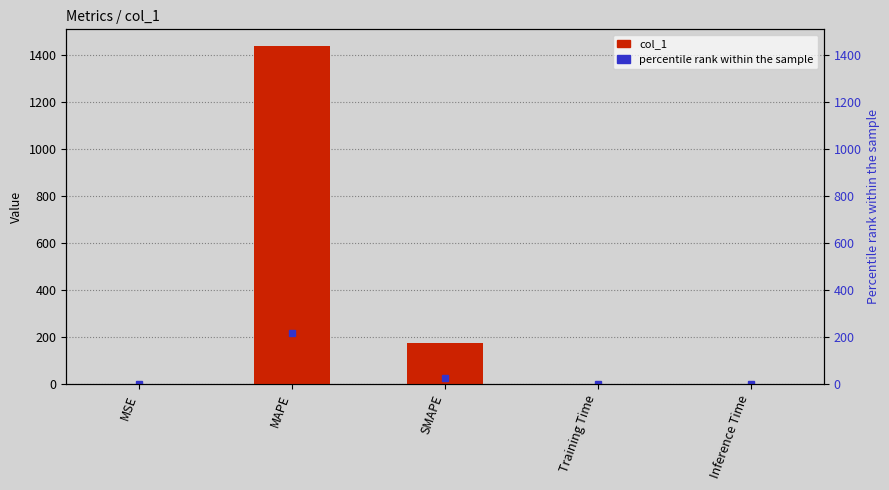

Reading left to right, transcribe all the data shown in this chart.

MSE=0.0	MAPE=1436.6	SMAPE=175.6	Training Time=0.4	Inference Time=0.4